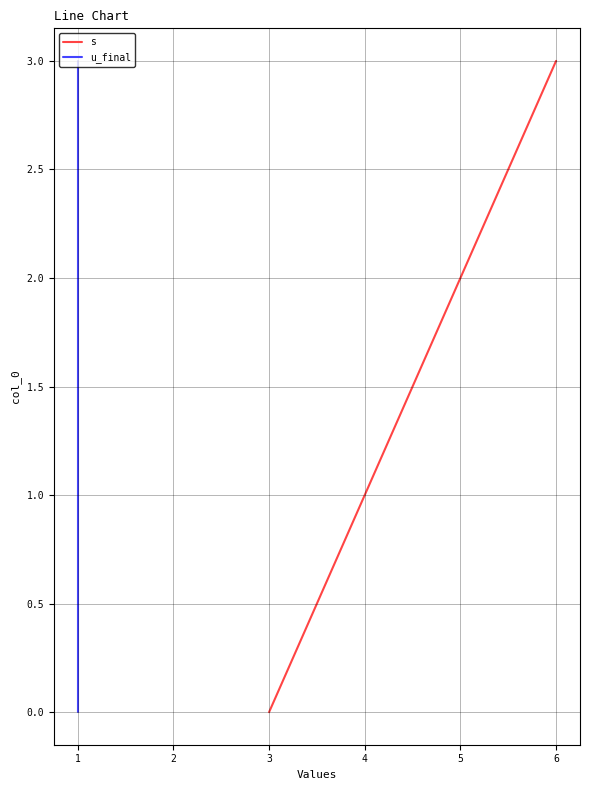

Reading left to right, extract all data points from this chart.

s: 0	1	2	3
u_final: 0	1	2	3